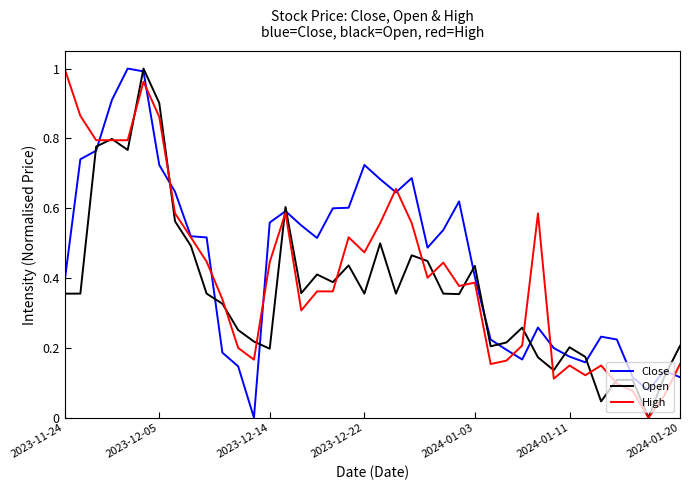

How many values in the High series exceed 0?

39